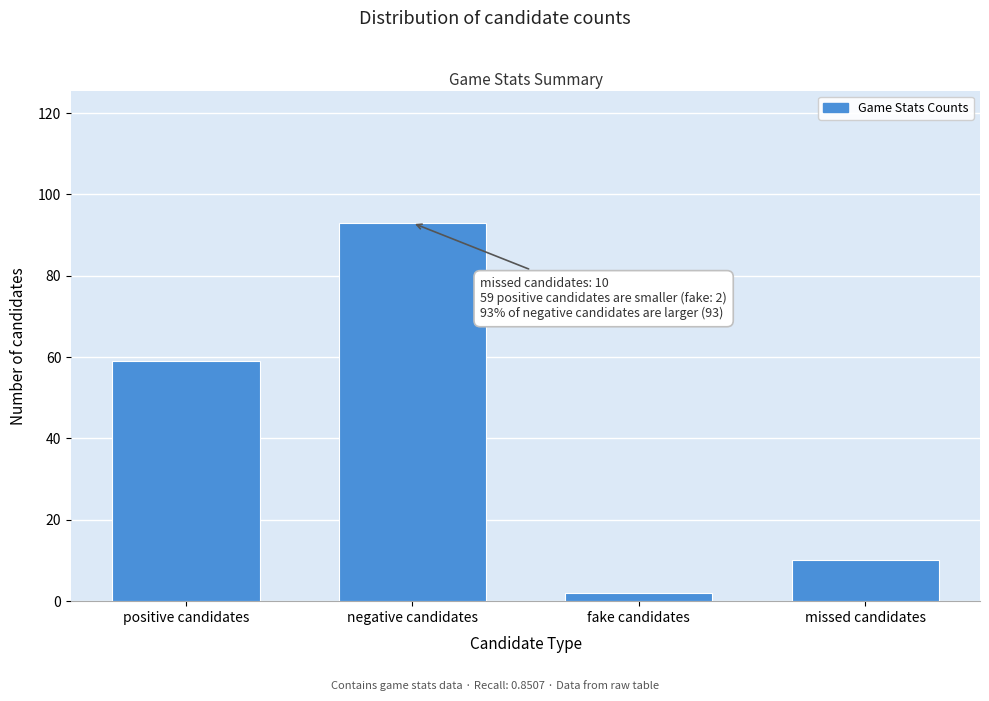

Reading left to right, what are all the values shown in this chart?

positive candidates=59	negative candidates=93	fake candidates=2	missed candidates=10